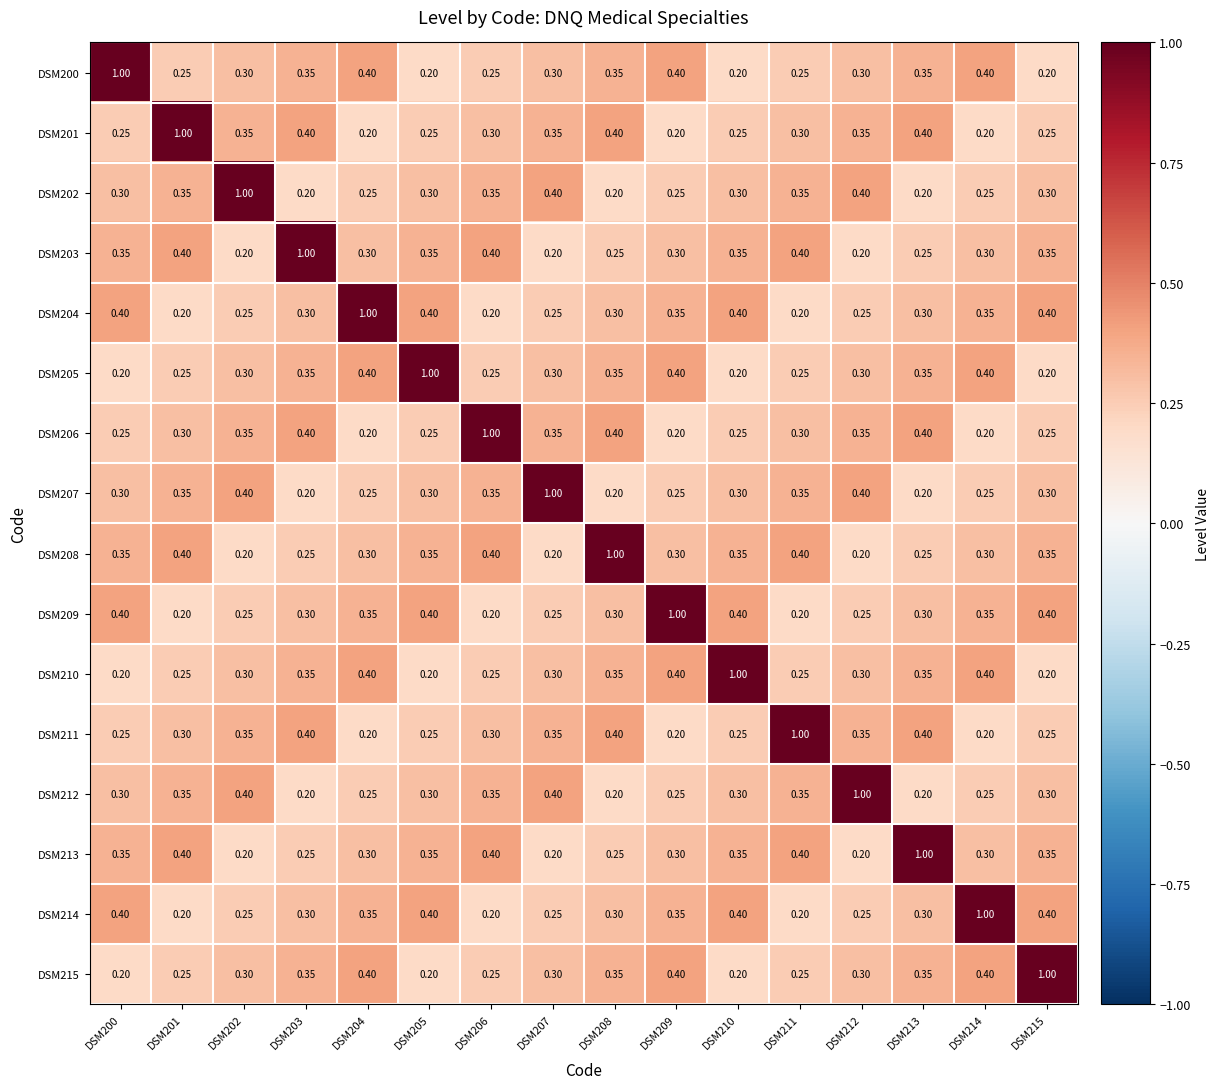

Is the value of DSM210 at DSM207 greater than the value of DSM214 at DSM207?

Yes